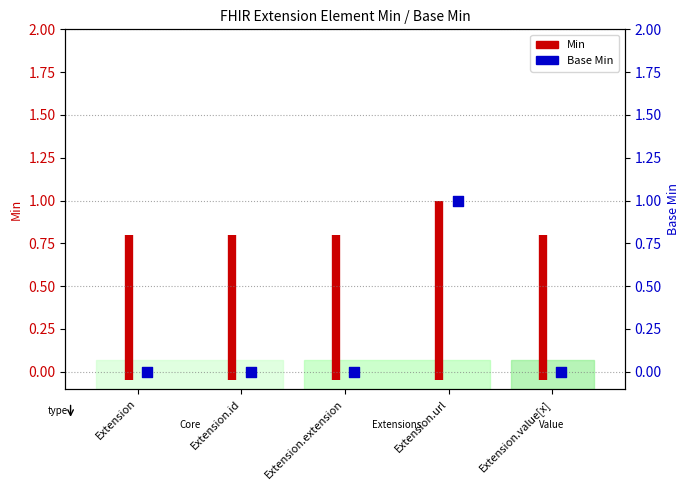

Which has a higher value, Extension or Extension.id?

Extension